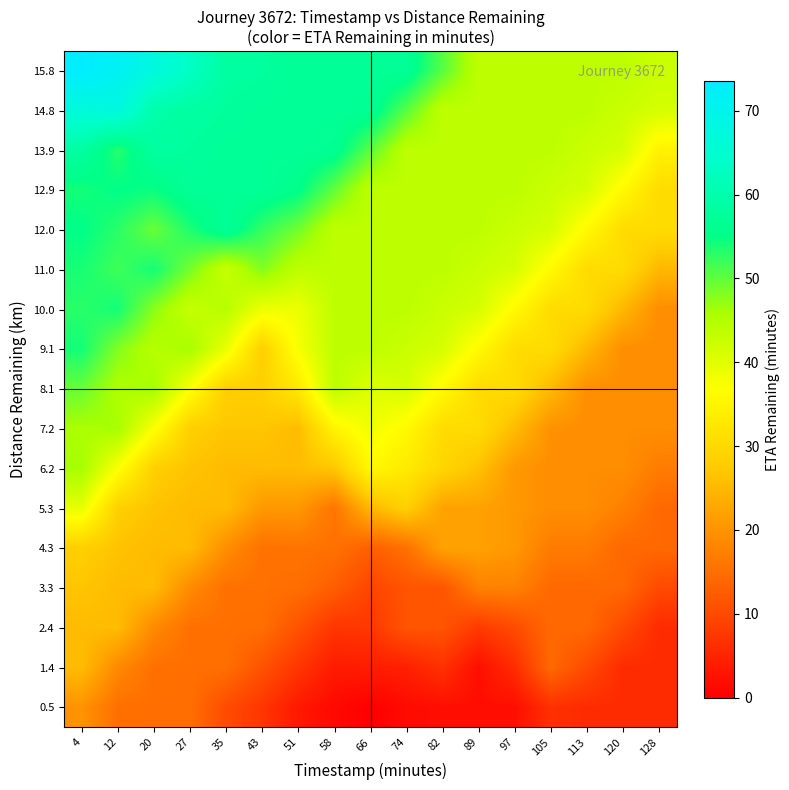

What is the spread (max minus min) of values at 20?

52.6